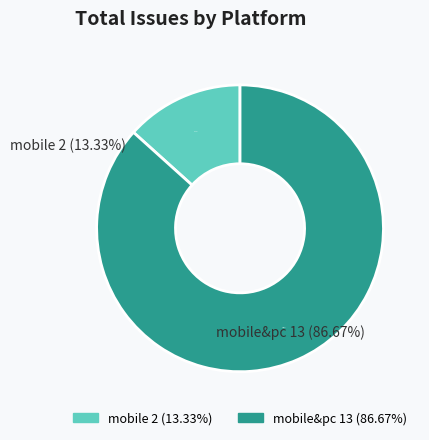

True or false: mobile&pc accounts for 87% of the total.

True